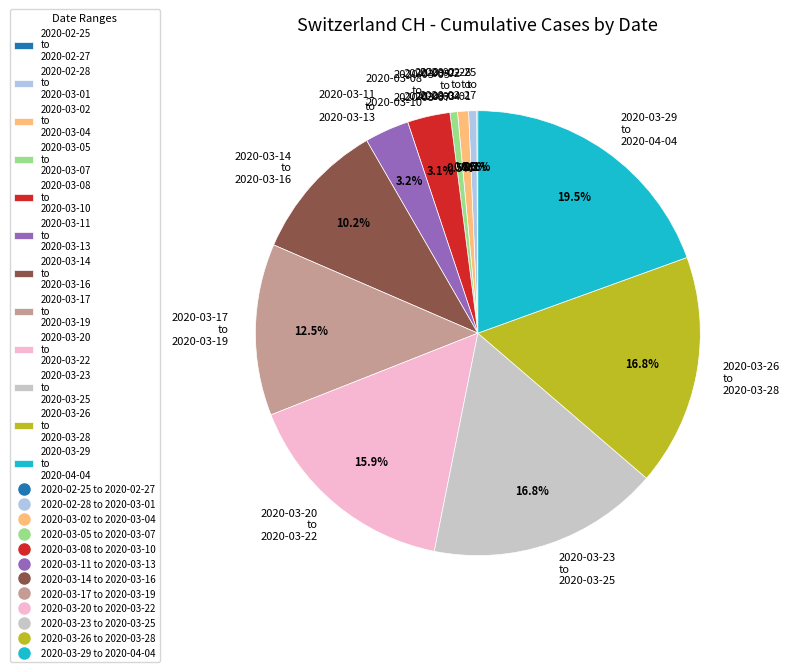

Which has a higher value, 2020-03-20 to 2020-03-22 or 2020-03-08 to 2020-03-10?

2020-03-20 to 2020-03-22